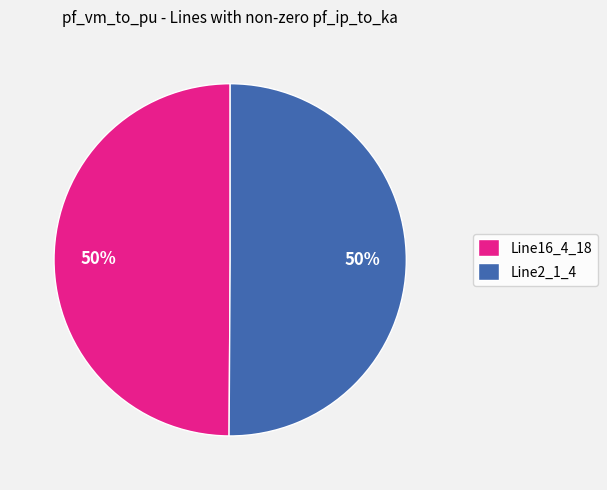

Combined, do Line16_4_18 and Line2_1_4 account for over 50%?

Yes